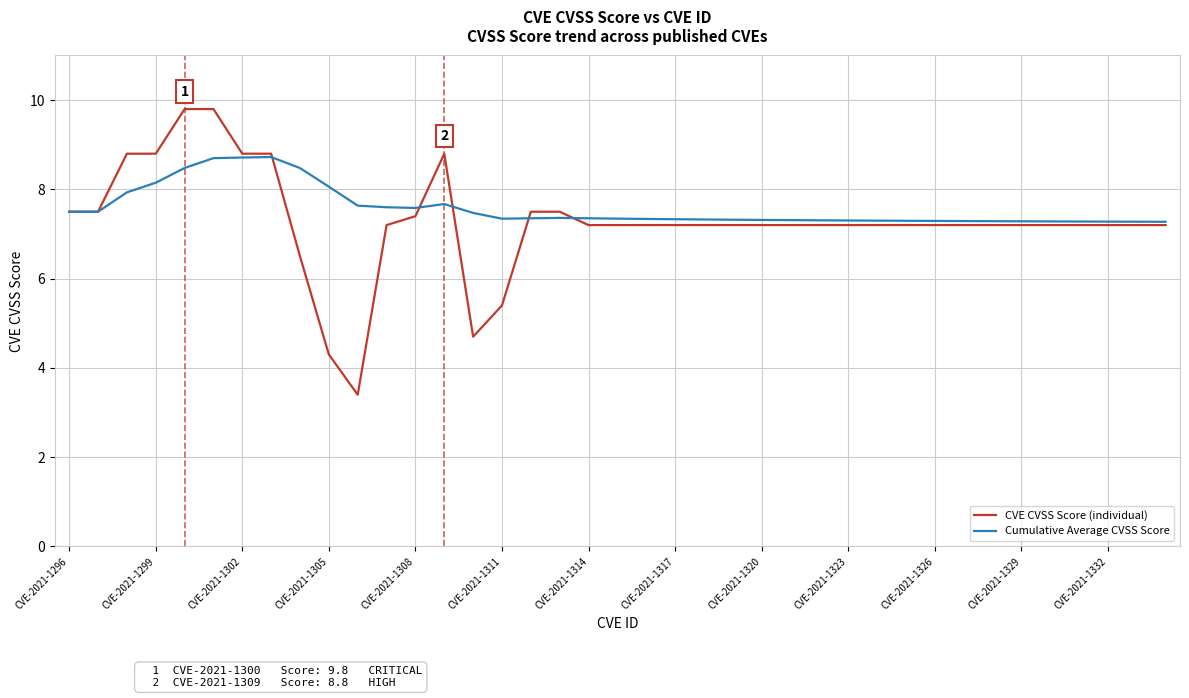

Which series has the largest range (max minus min)?

CVE CVSS Score (individual)